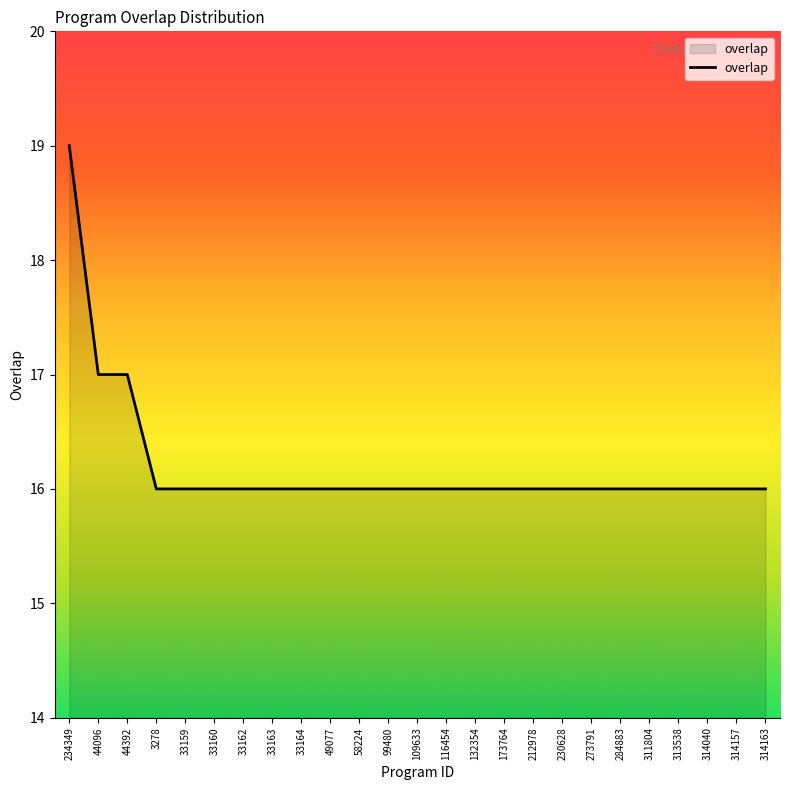

What is the difference between the maximum and minimum values?

3